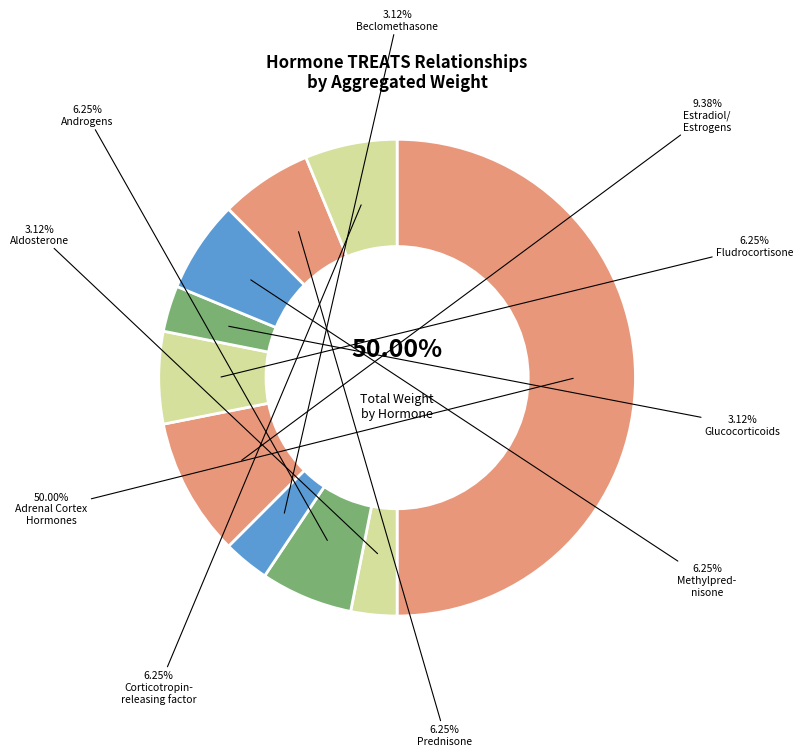

To the nearest percent, what is the difference between the largest and smallest slice percentages?

47%